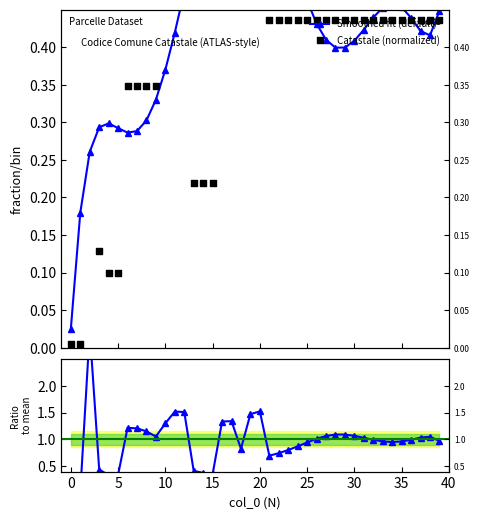

Is the value of Catastale (normalized) at 40 greater than the value of Ratio to smoothed at 16?

No